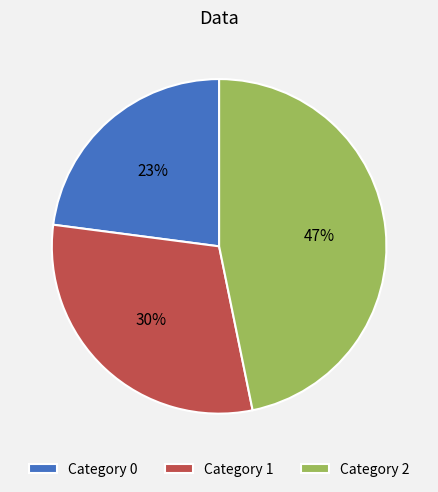

How many segments does this pie chart have?

3